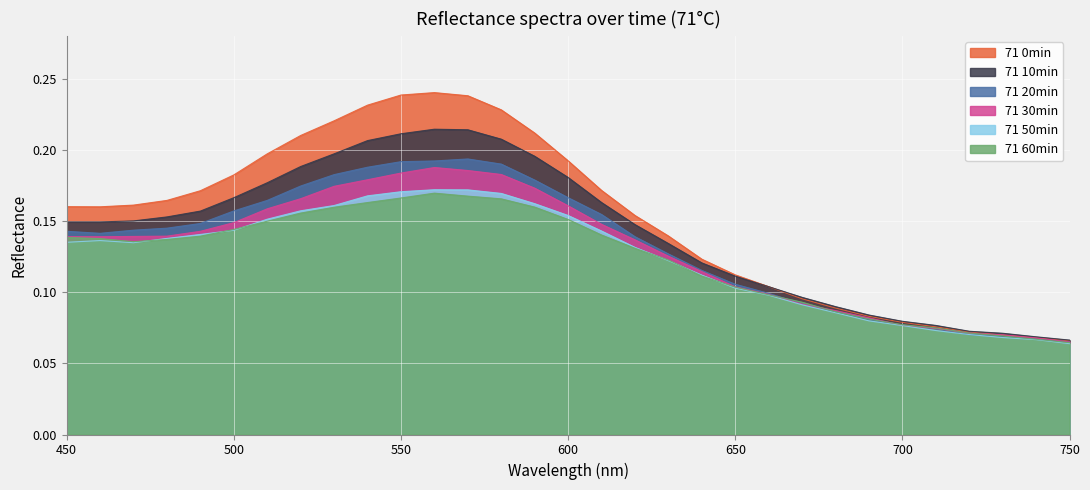

After their last crossing, which series has the higher values: 71 20min or 71 30min?

71 20min